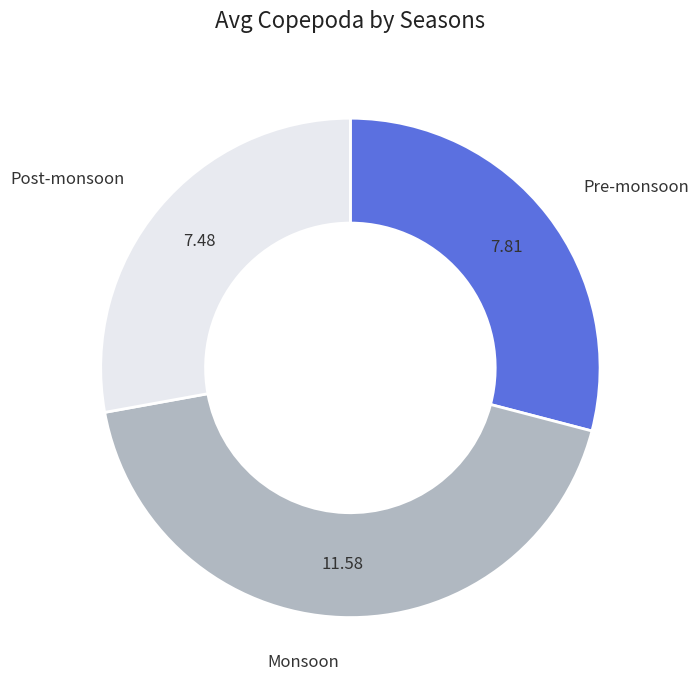

Is it true that Pre-monsoon is 22% of the pie?

False